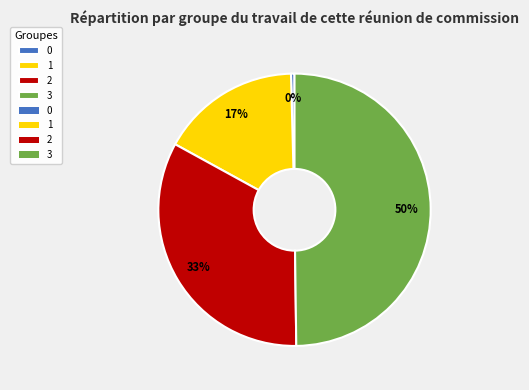

To the nearest percent, what is the average slice percentage?

25%